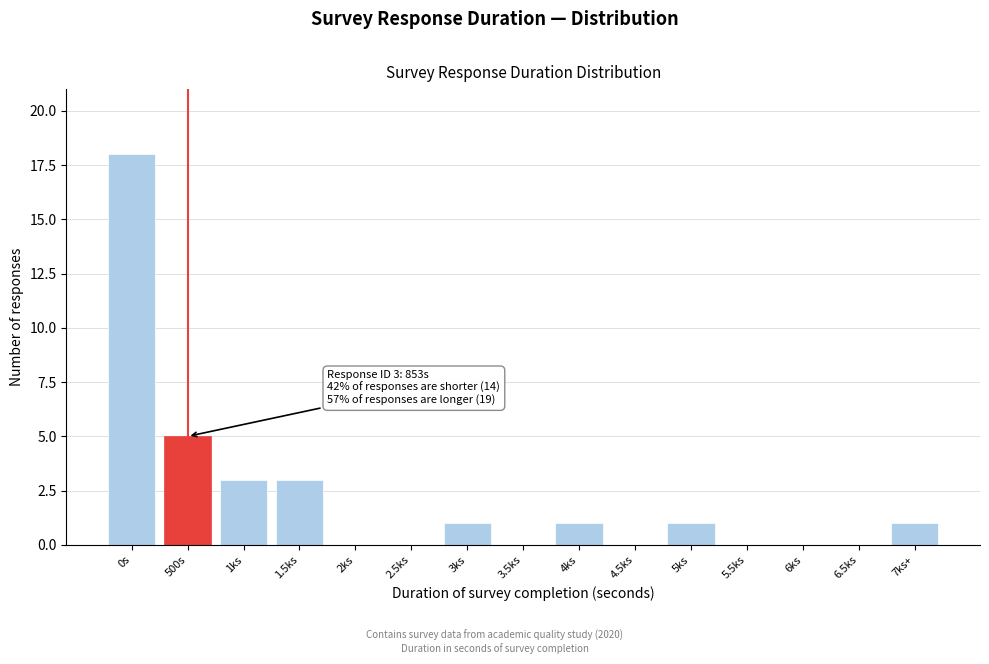

Reading left to right, transcribe all the data shown in this chart.

0s=18	500s=5	1ks=3	1.5ks=3	2ks=0	2.5ks=0	3ks=1	3.5ks=0	4ks=1	4.5ks=0	5ks=1	5.5ks=0	6ks=0	6.5ks=0	7ks+=1